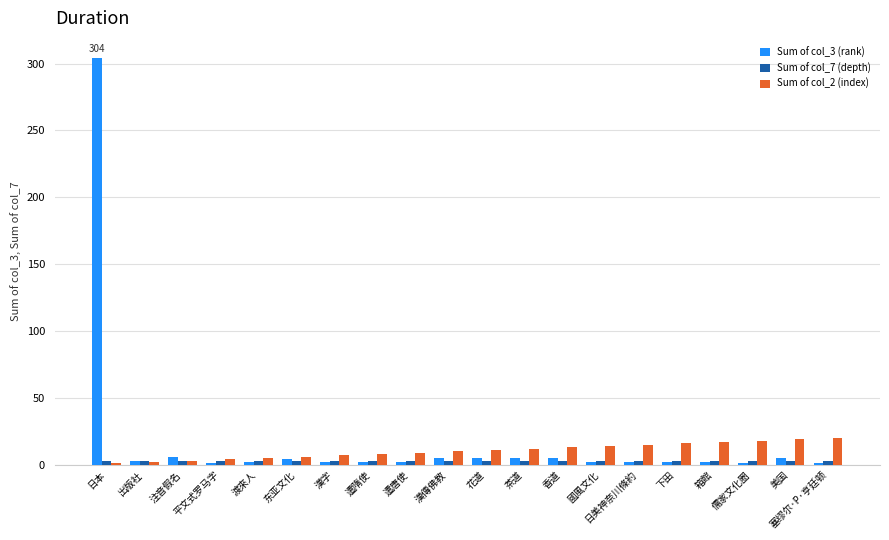

What is the spread (max minus min) of values at 东亚文化?

3